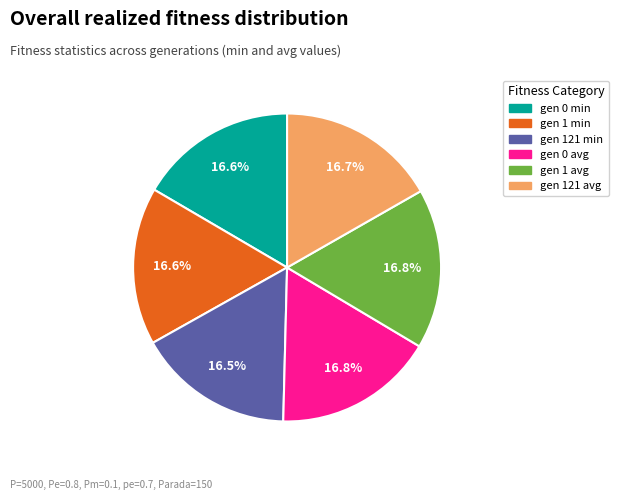

What percentage is NOT represented by gen 121 avg?

83.3%